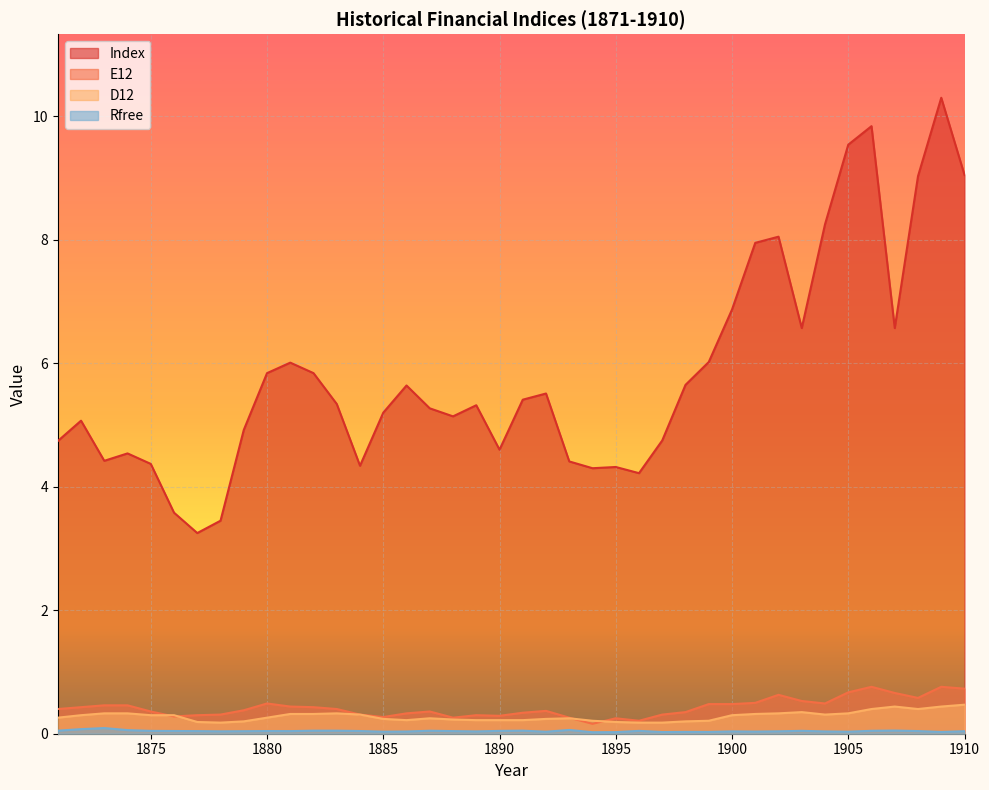

How many data points does each series have?

40